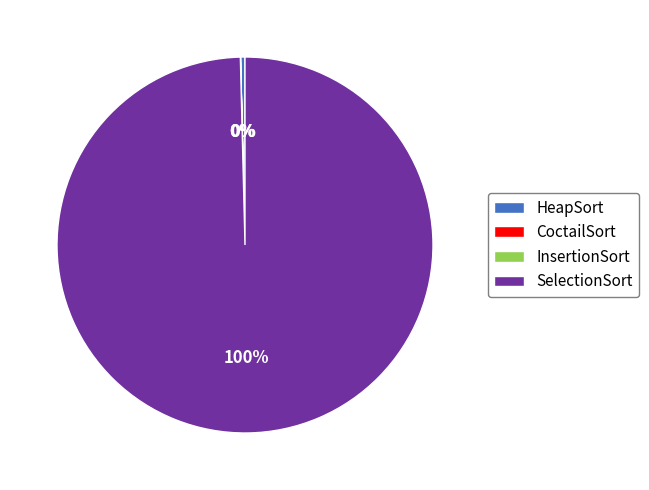

To the nearest percent, what portion does SelectionSort represent?

100%